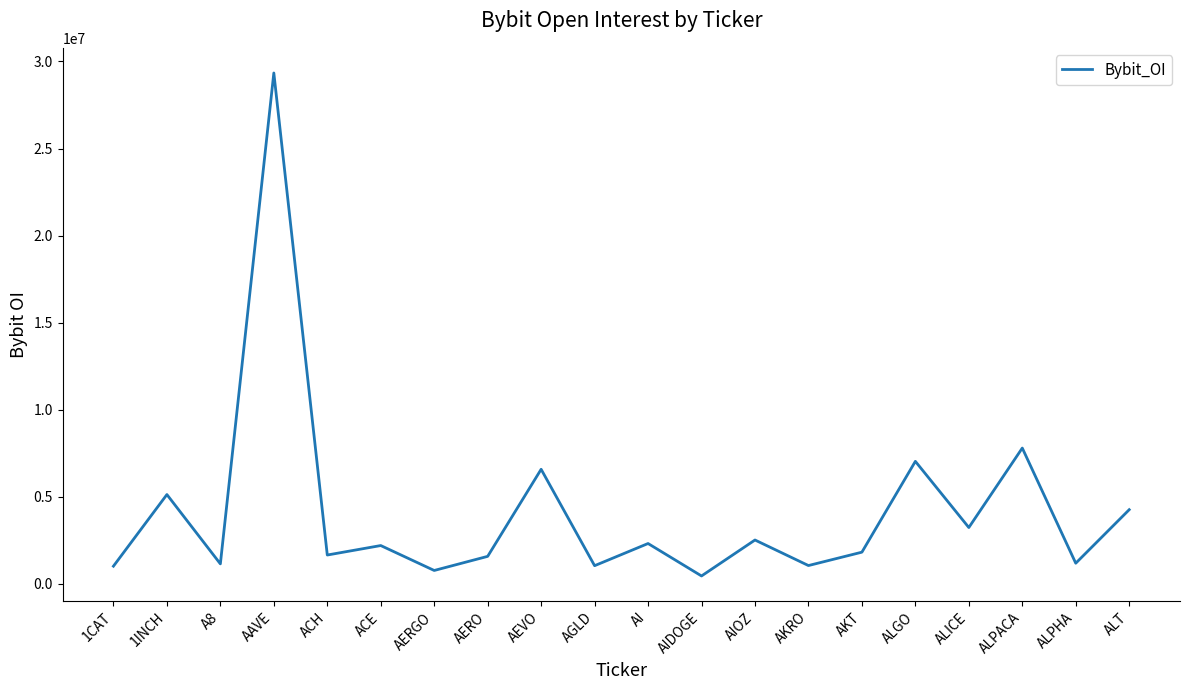

At which category does the data reach its first local valley?

A8